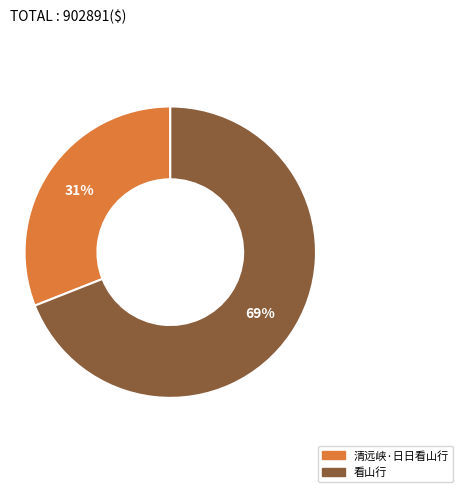

True or false: 看山行 accounts for 69% of the total.

True